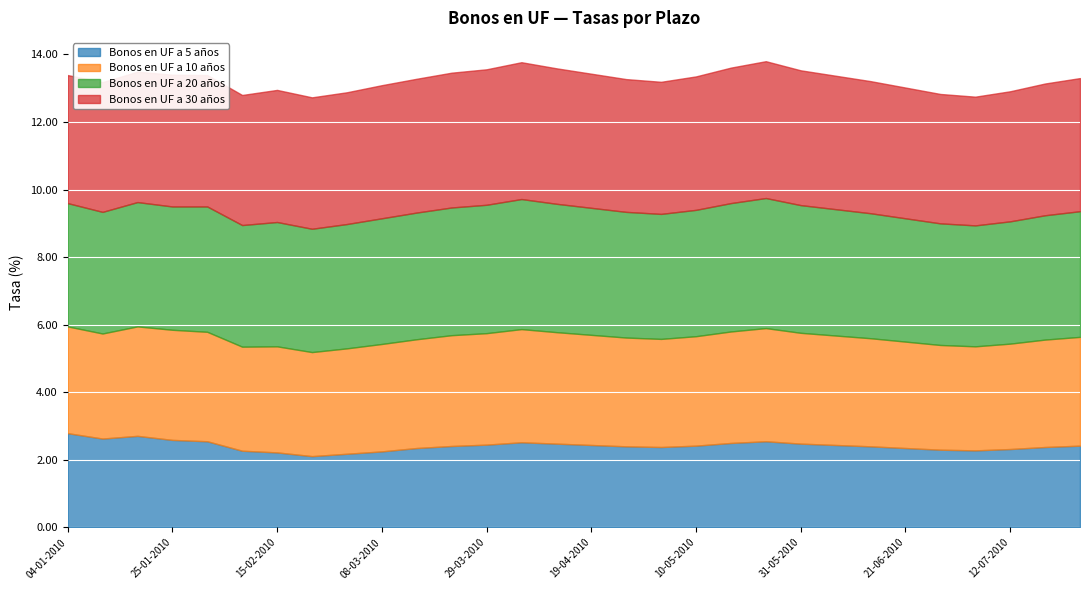

What is the total value across all series at 22-02-2010?

12.7